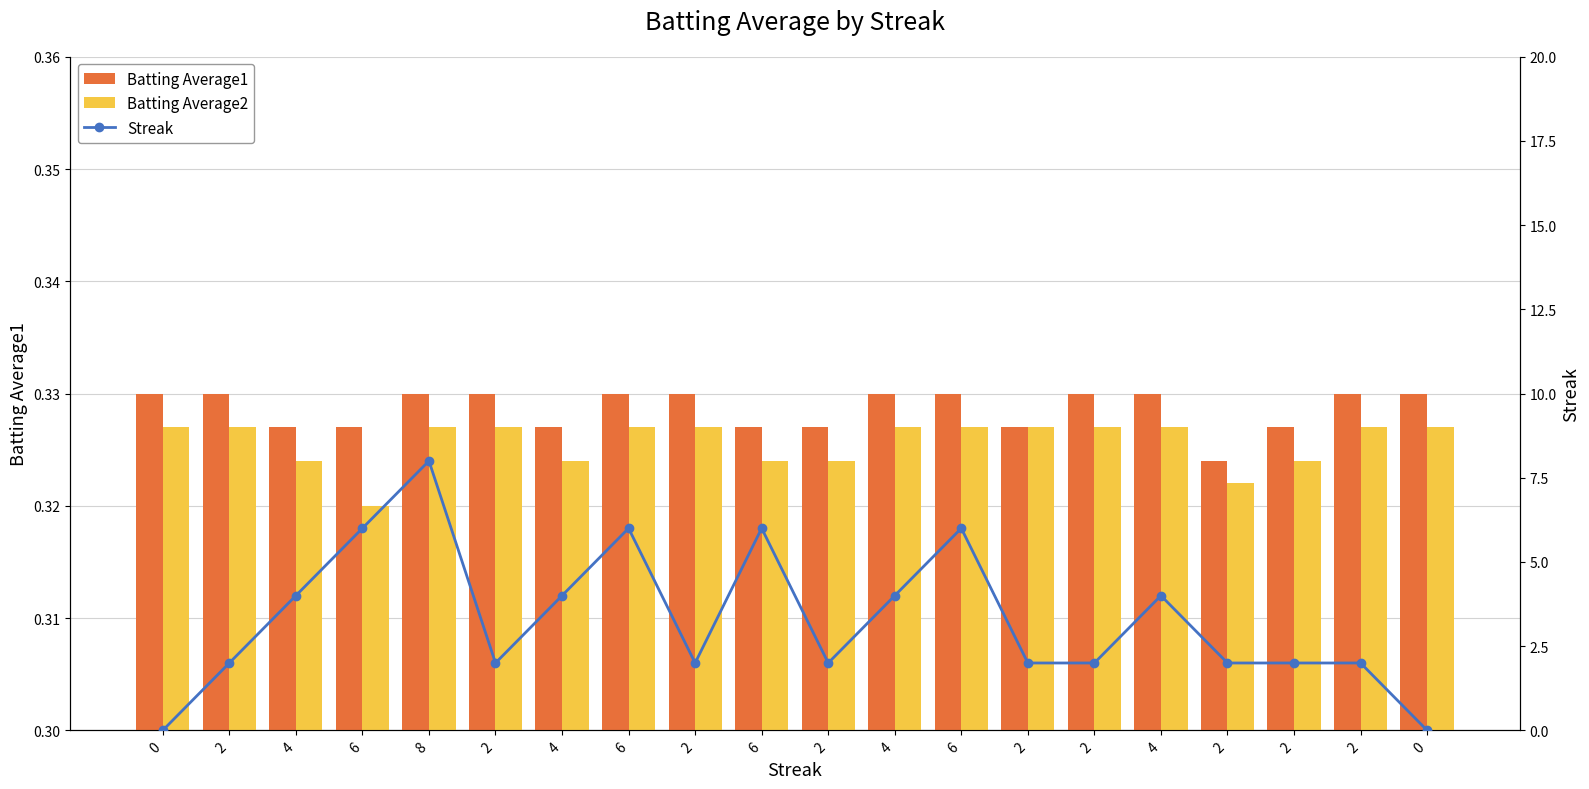

What is the difference between the highest and lowest values at 2?

1.7